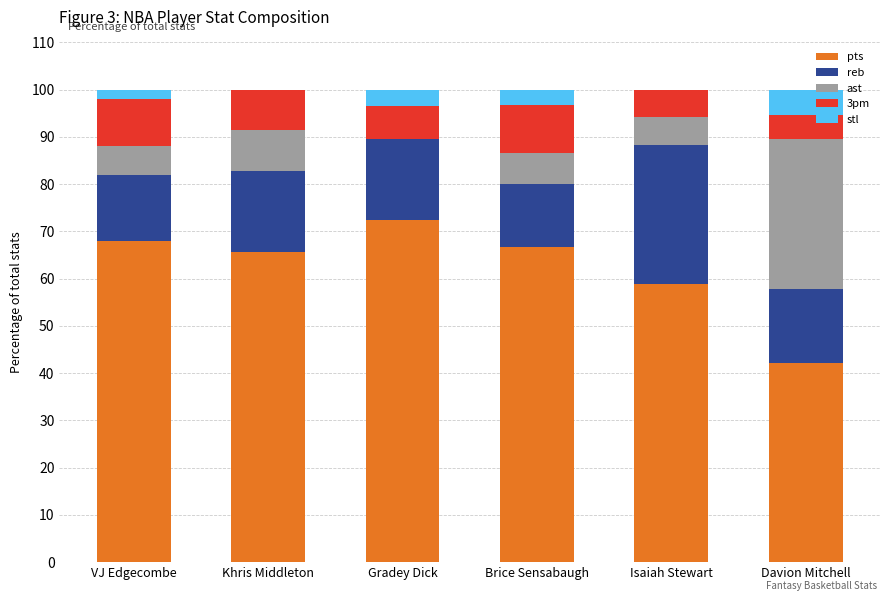

At which label does pts reach its peak?

Gradey Dick